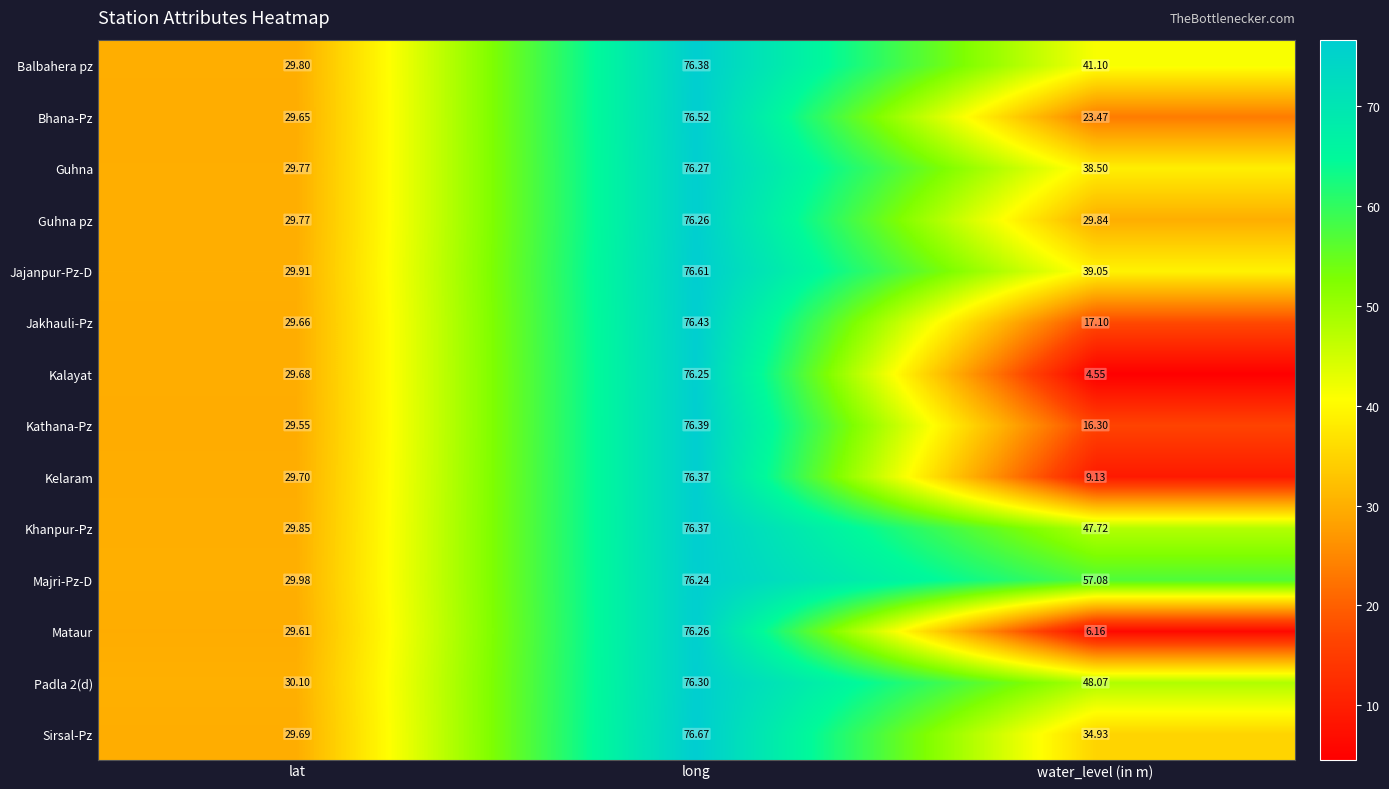

Which category has the lowest value in the Padla 2(d) series?

lat